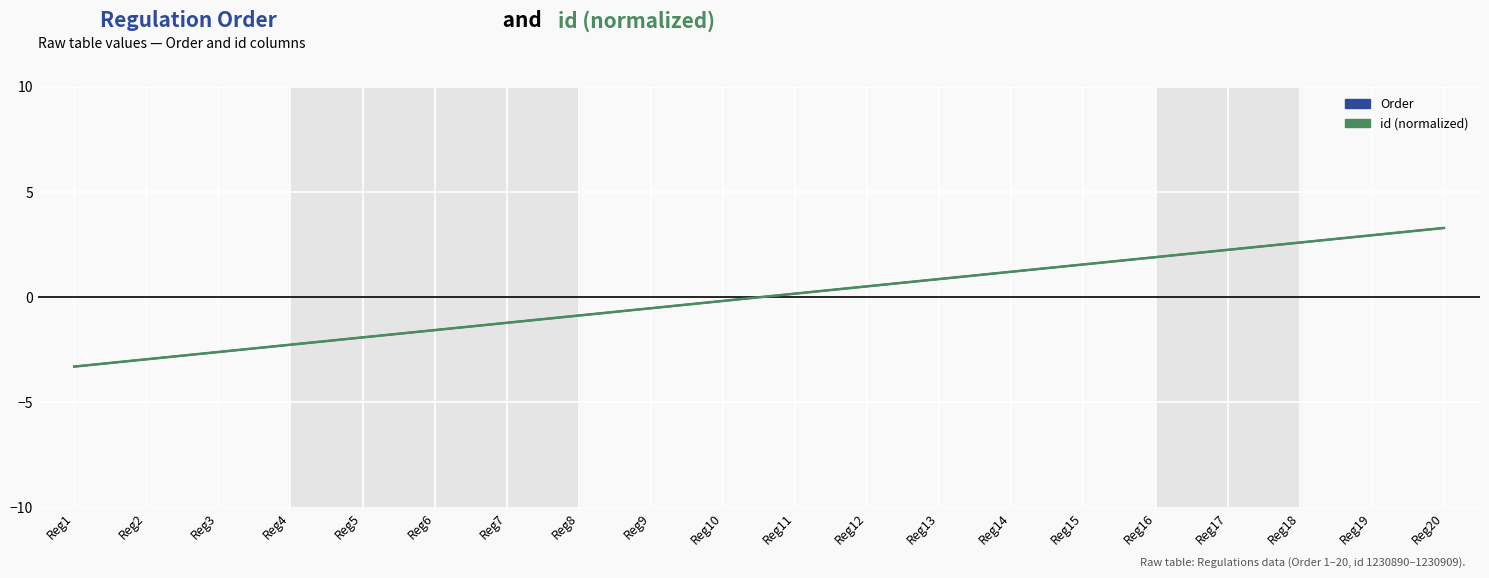

Reading left to right, extract all data points from this chart.

Order: Reg1=-3.3	Reg2=-2.9	Reg3=-2.6	Reg4=-2.3	Reg5=-1.9	Reg6=-1.6	Reg7=-1.2	Reg8=-0.9	Reg9=-0.5	Reg10=-0.2	Reg11=0.2	Reg12=0.5	Reg13=0.9	Reg14=1.2	Reg15=1.6	Reg16=1.9	Reg17=2.3	Reg18=2.6	Reg19=2.9	Reg20=3.3
id (normalized): Reg1=-3.3	Reg2=-2.9	Reg3=-2.6	Reg4=-2.3	Reg5=-1.9	Reg6=-1.6	Reg7=-1.2	Reg8=-0.9	Reg9=-0.5	Reg10=-0.2	Reg11=0.2	Reg12=0.5	Reg13=0.9	Reg14=1.2	Reg15=1.6	Reg16=1.9	Reg17=2.3	Reg18=2.6	Reg19=2.9	Reg20=3.3